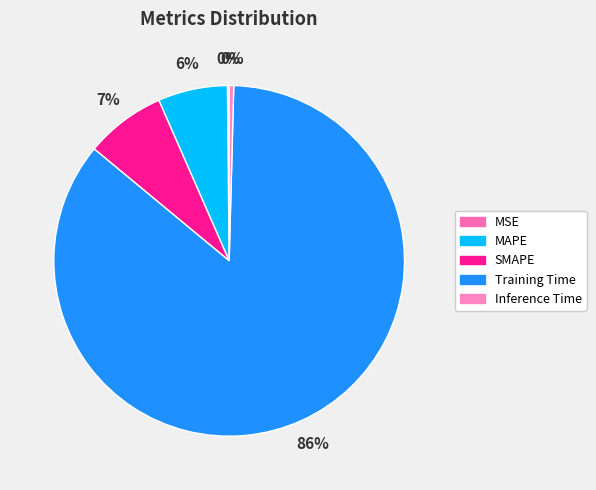

Which has a higher value, Training Time or MSE?

Training Time